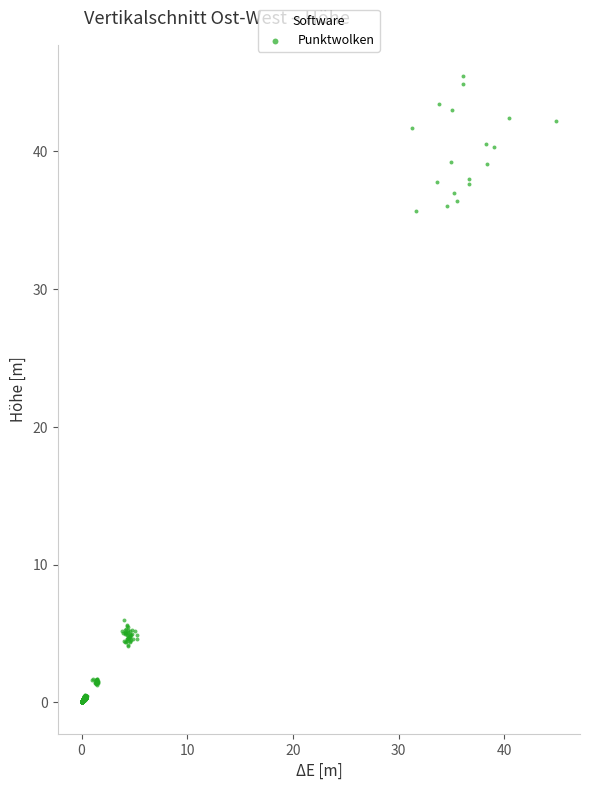

What is the range of X values (max minus min)?

44.9